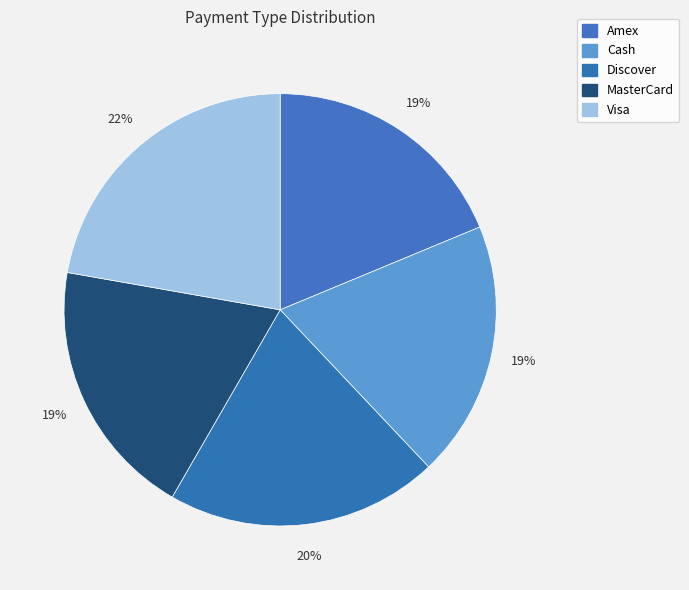

To the nearest percent, what percentage of the pie is Amex?

19%